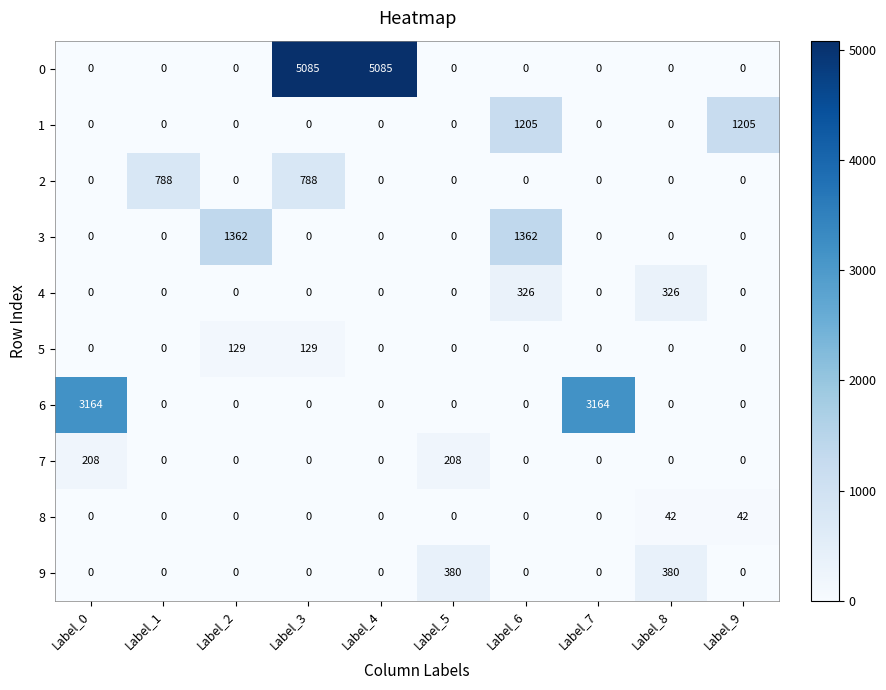

Which series has the largest total across all categories?

0